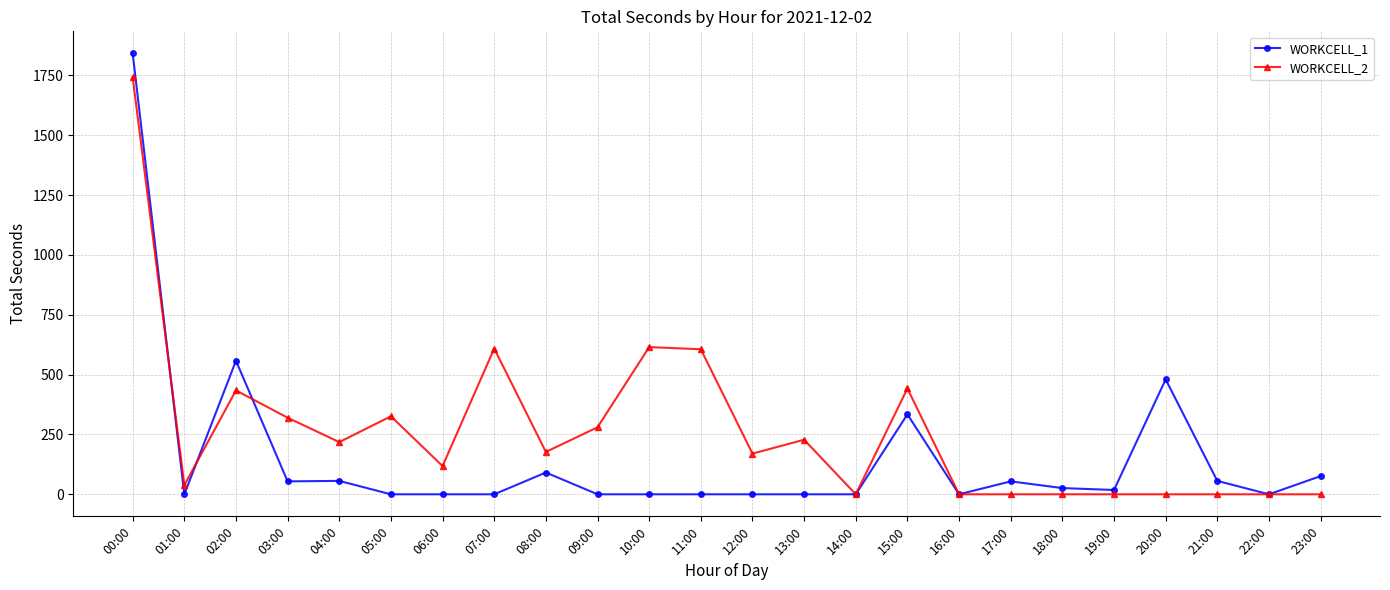

The WORKCELL_2 series shows 391 at 04:00. True or false?

False